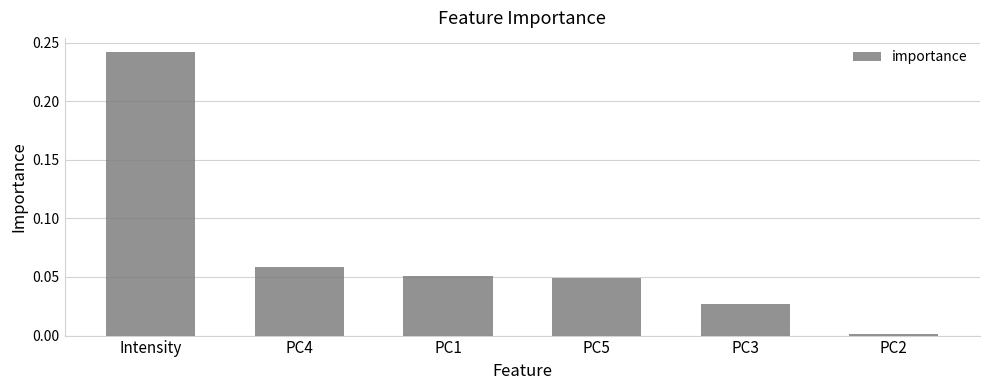

How many data points does each series have?

6